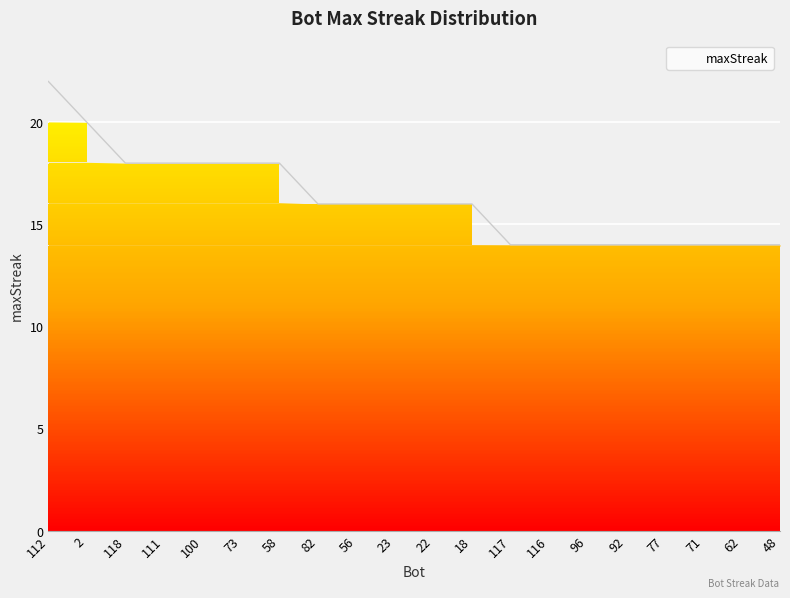

Which category has the highest value across all series?

112